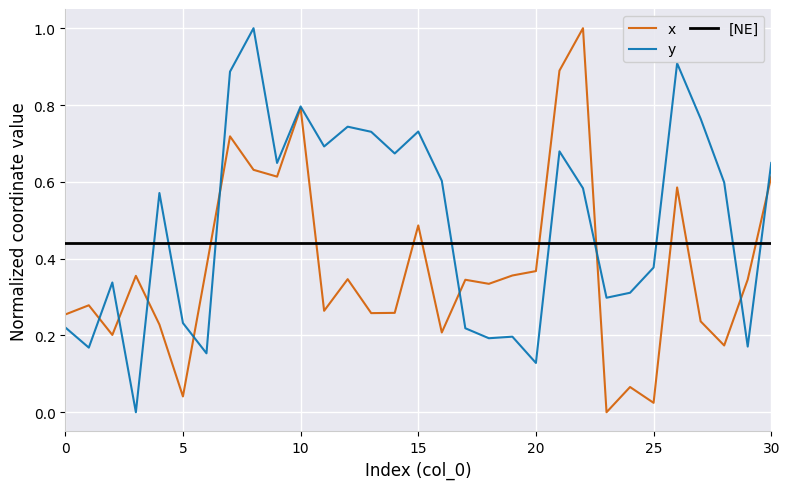

Rank the categories by x value from highest to lowest.

22, 21, 10, 7, 8, 9, 30, 26, 15, 6, 20, 19, 3, 12, 29, 17, 18, 1, 11, 14, 13, 0, 27, 4, 16, 2, 28, 24, 5, 25, 23